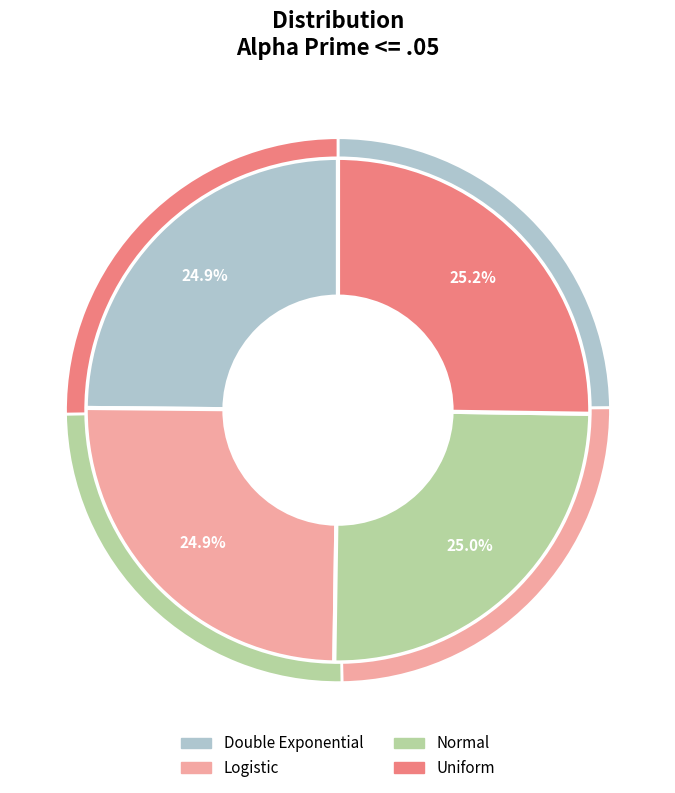

How many slices are in this pie chart?

4